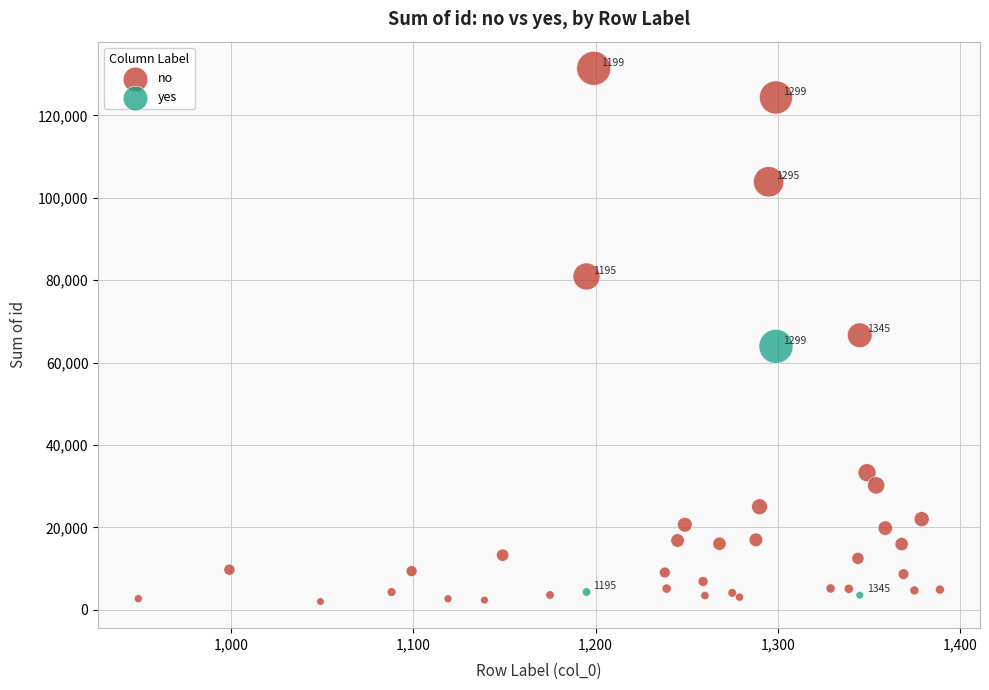

Which series has the widest spread of Y values?

no